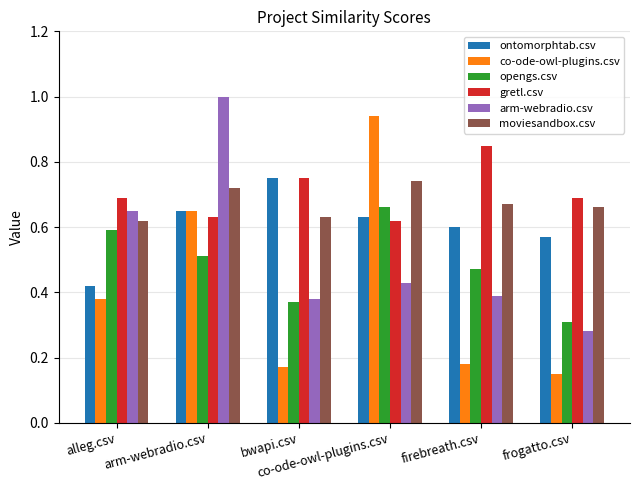

At how many categories does at least one series exceed 0?

6